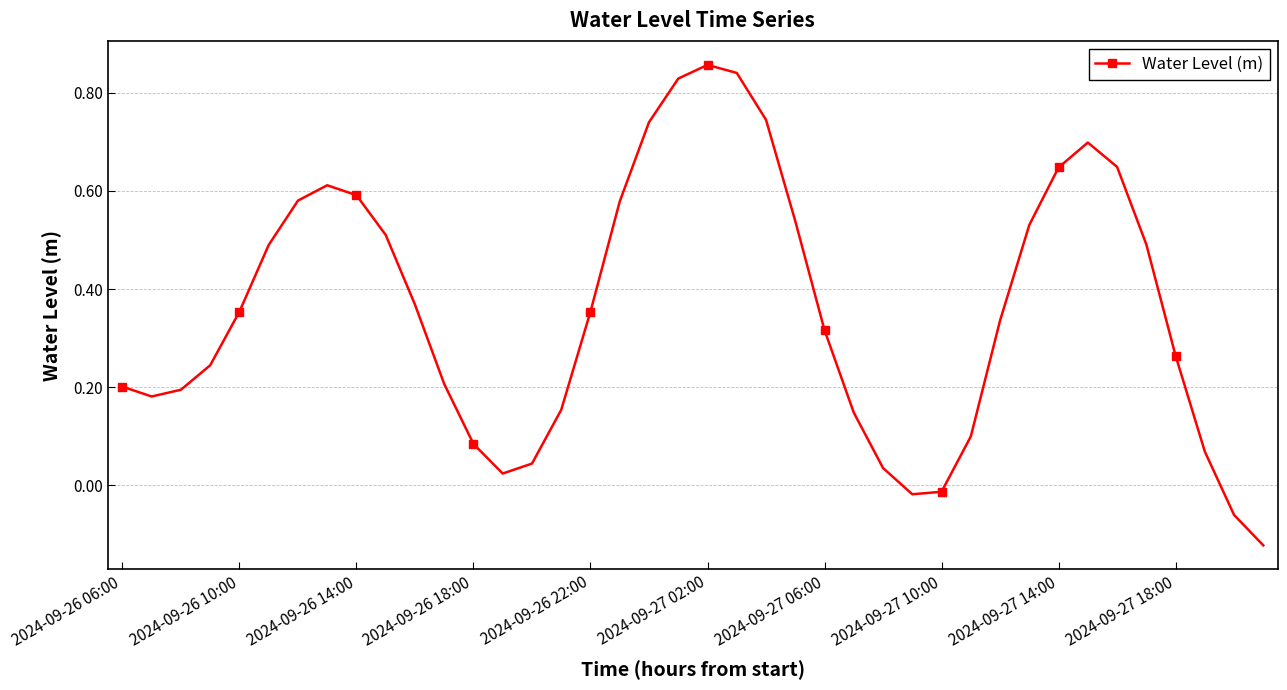

How many interior local valleys (lower than both neighbors) does the data have?

3